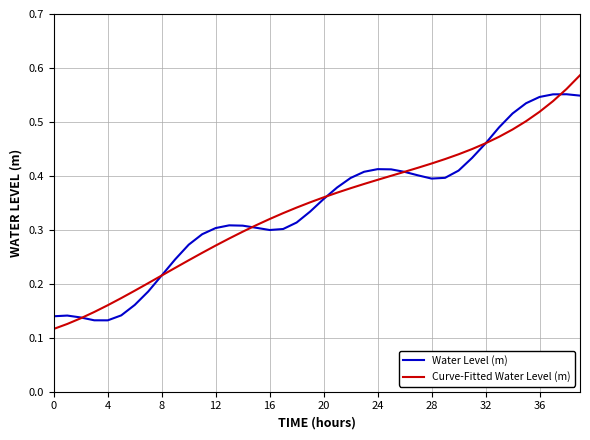

Is this an area chart (filled region under the line)?

No